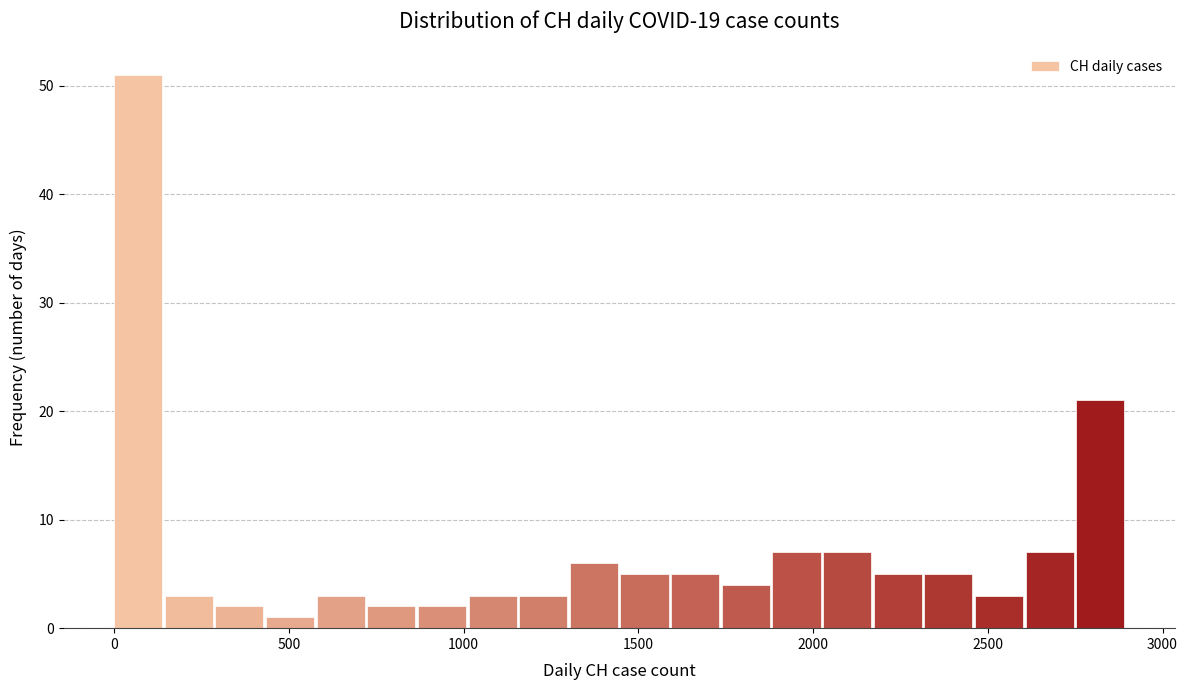

Around what value on the x-axis is the tallest bar? Give the approximate position of its centre, as read against the axis.

50